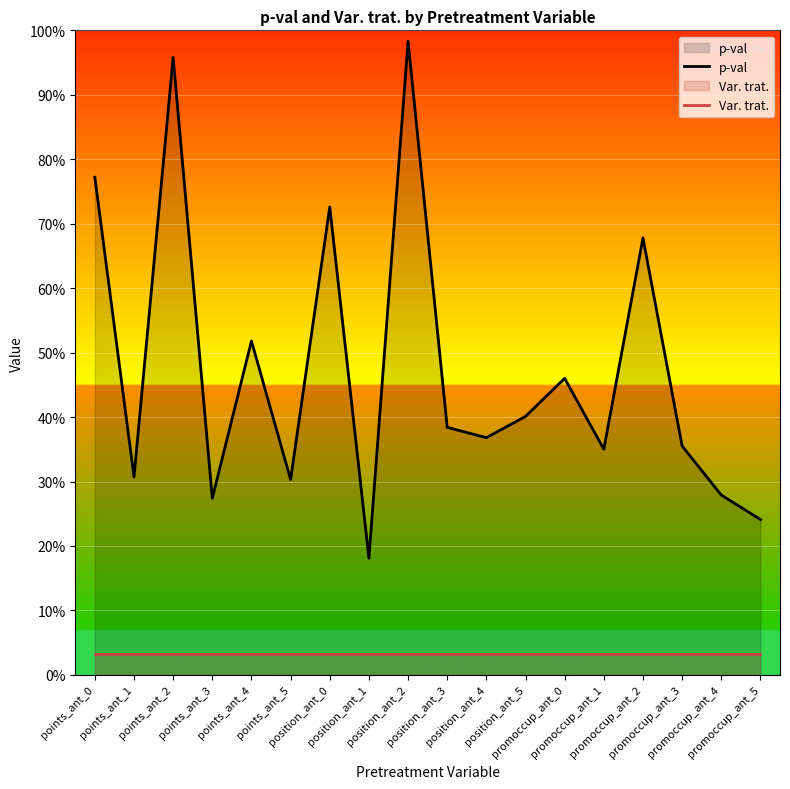

Which series has the largest total across all categories?

p-val